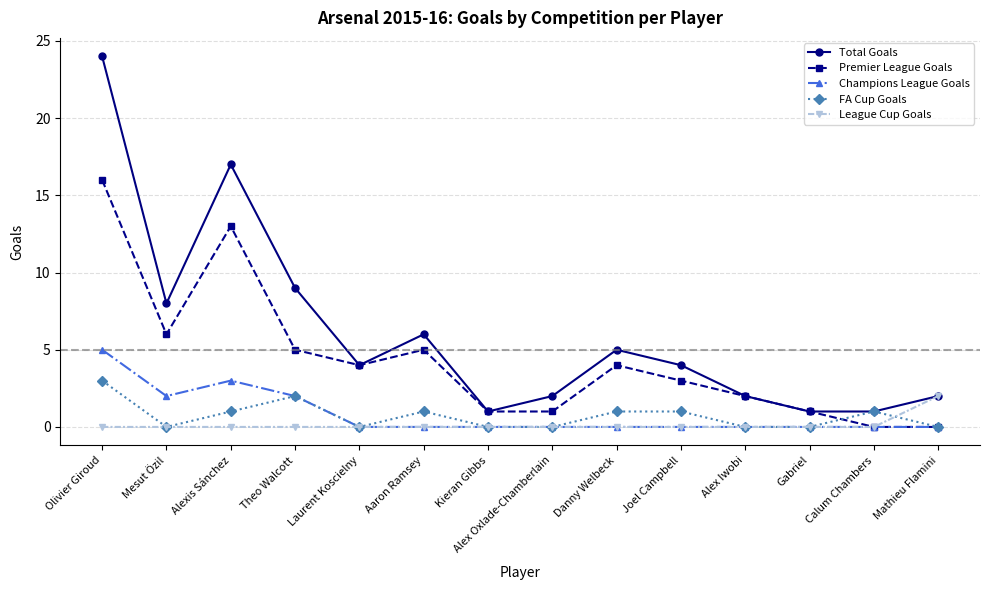

The value of Total Goals at Aaron Ramsey is 6. True or false?

True